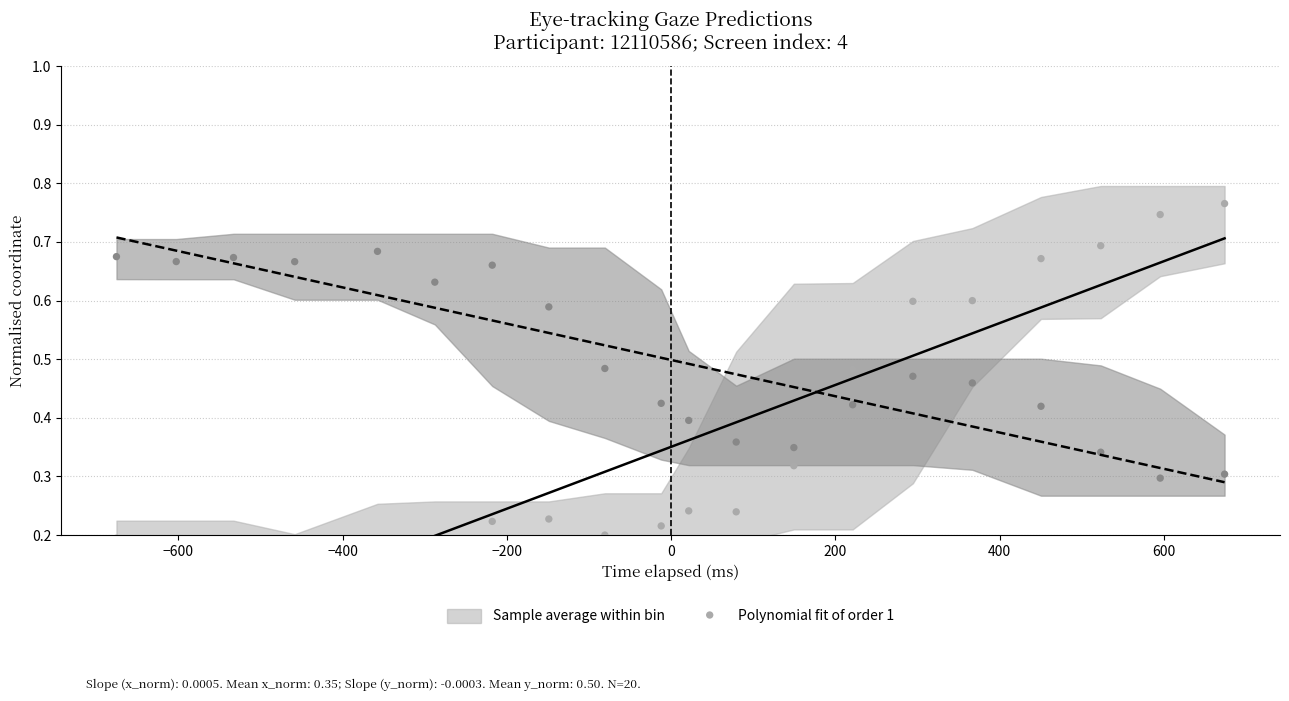

Which series reaches the minimum Y coordinate?

x_pred_normalised